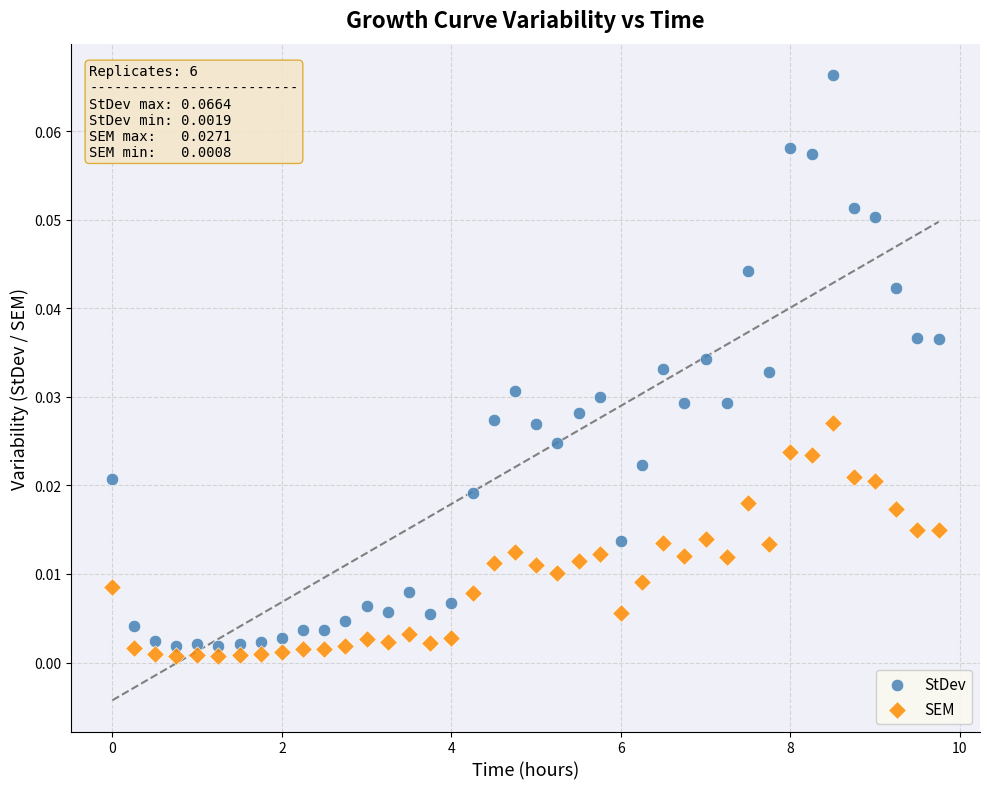

Across all data points, what is the range of X values (max minus min)?

9.8